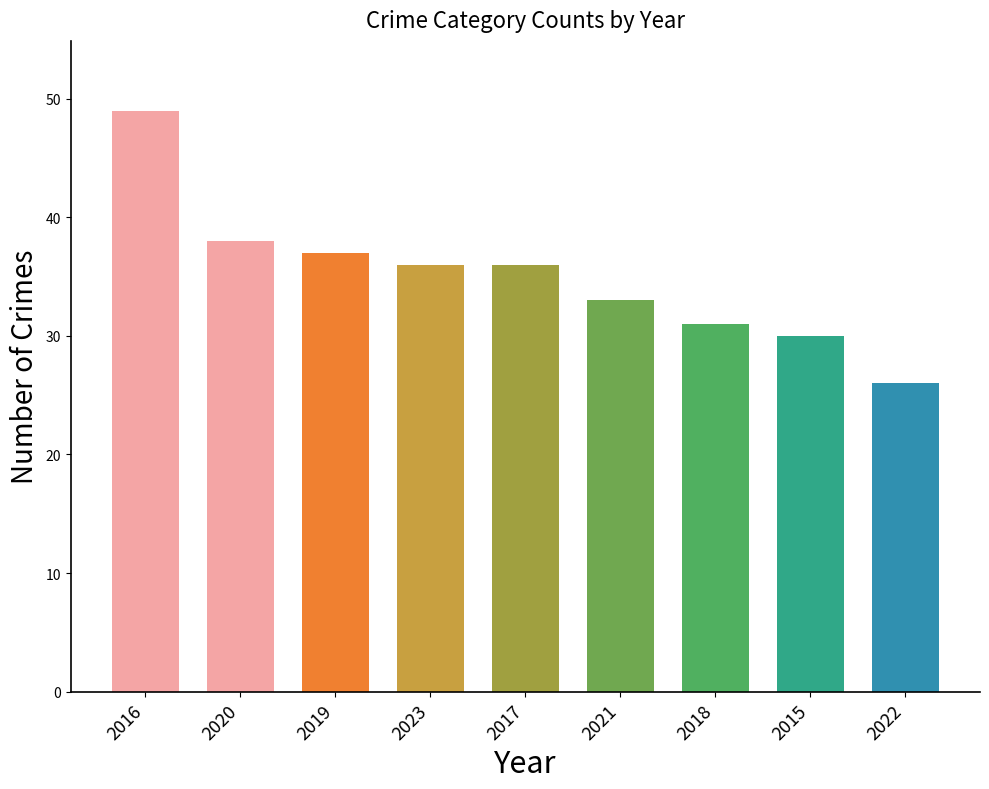

Reading left to right, extract all data points from this chart.

2016=49	2020=38	2019=37	2023=36	2017=36	2021=33	2018=31	2015=30	2022=26